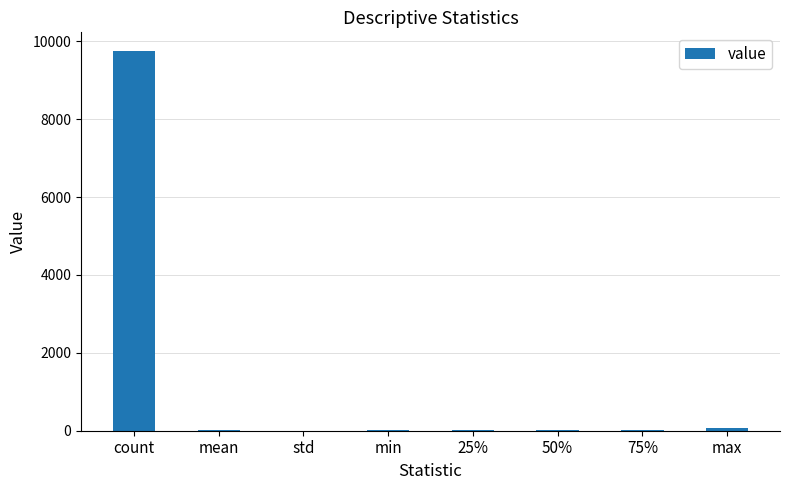

What is the ratio of the value at std to the value at mean?

0.1